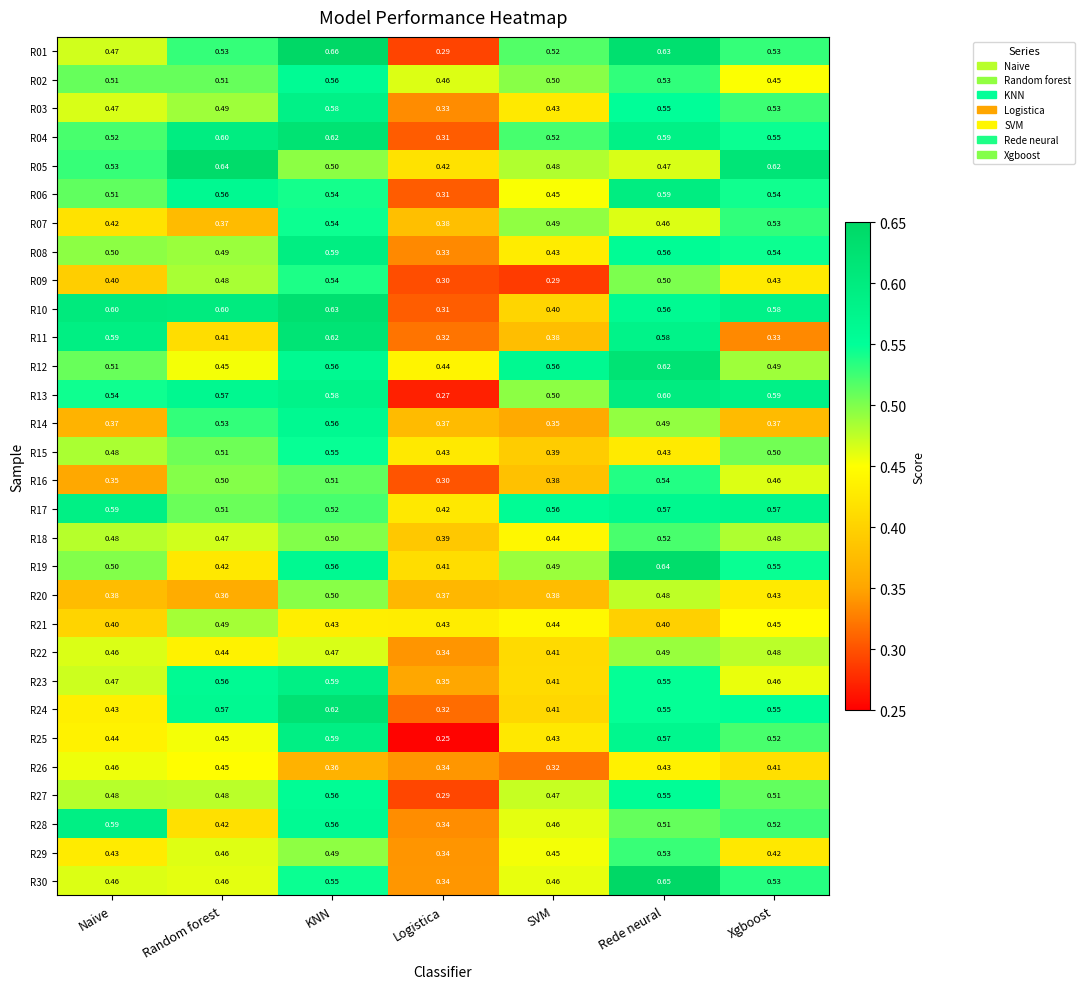

Which series has the largest total across all categories?

R17